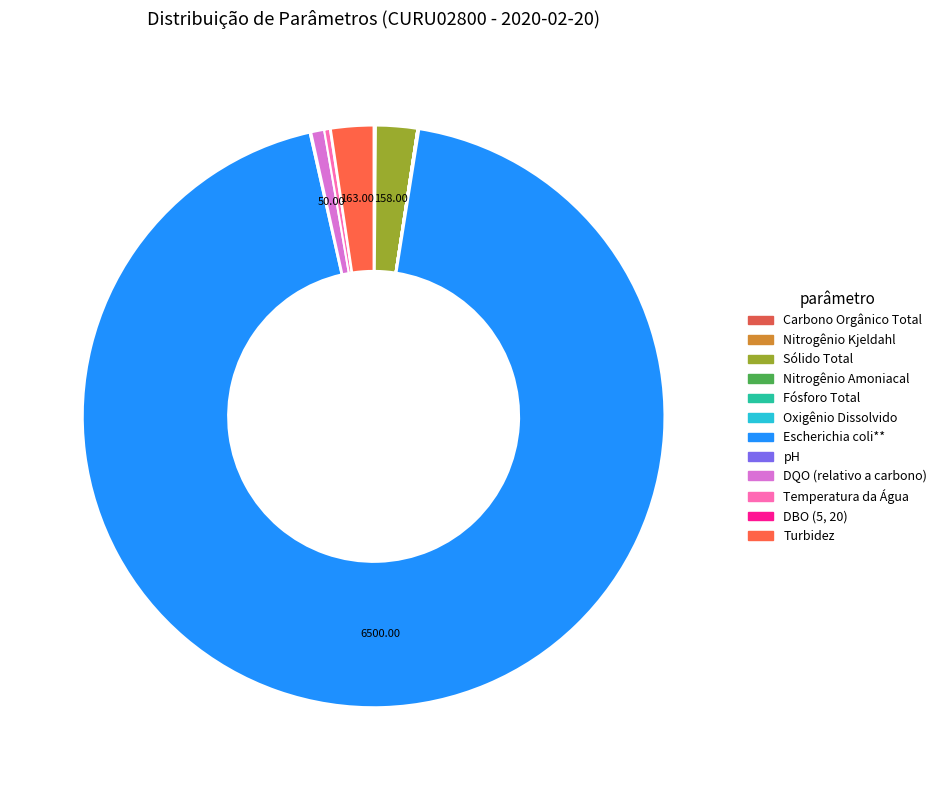

To the nearest percent, what is the difference between the largest and smallest slice percentages?

94%